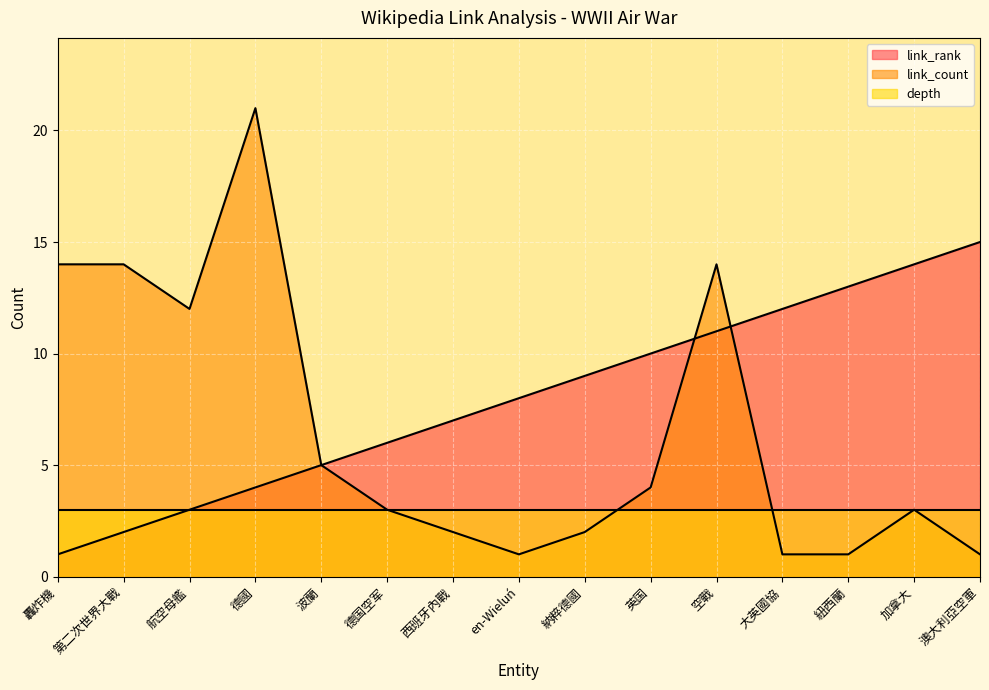

Is it true that link_rank equals 1 at 轟炸機?

True